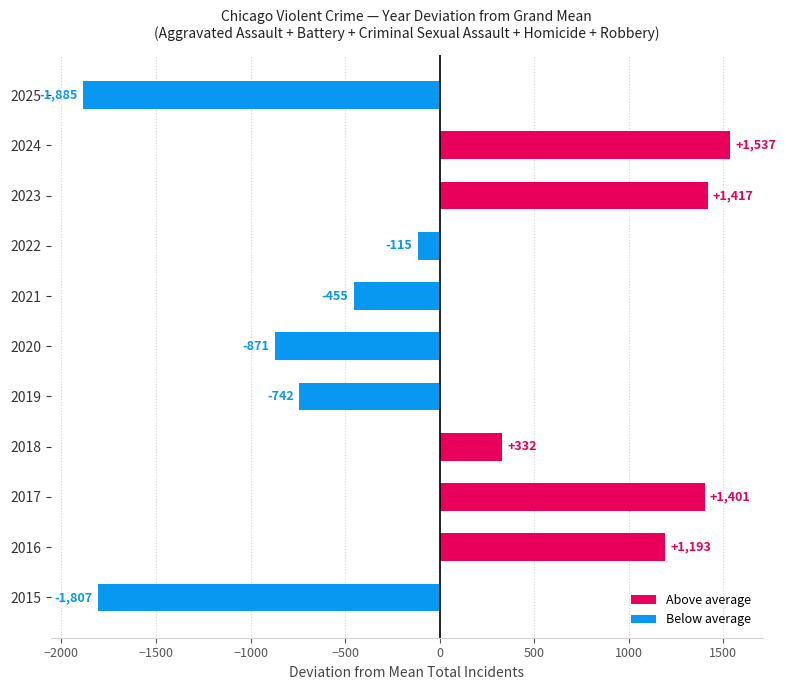

Are the bars horizontal?

Yes